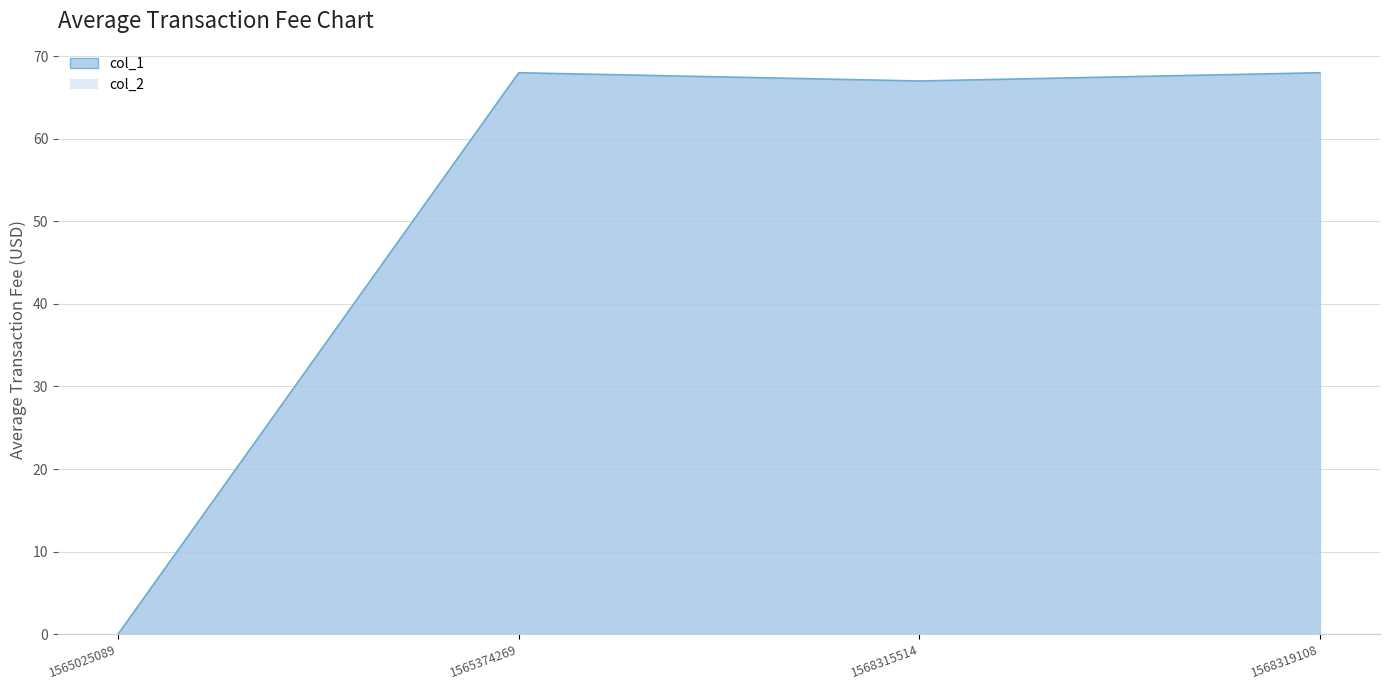

Reading left to right, extract all data points from this chart.

0	68	67	68